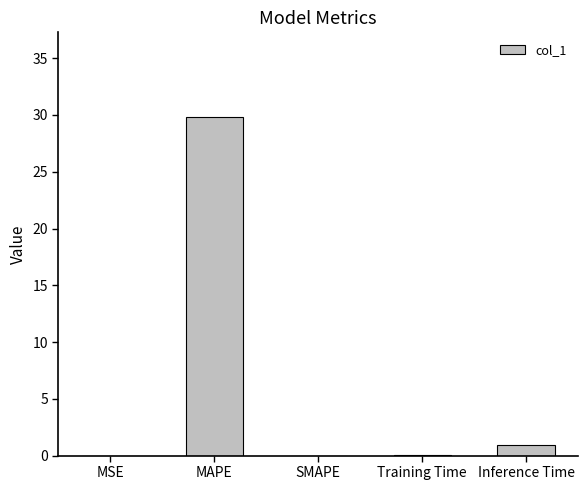

What is the maximum value shown in the chart?

29.8